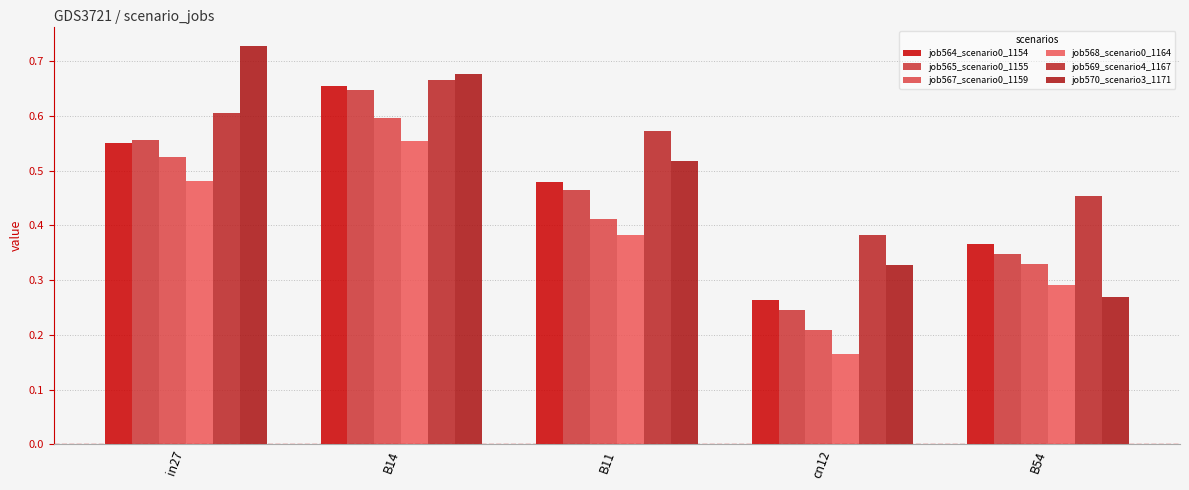

The job567_scenario0_1159 series shows 0.8 at in27. True or false?

False